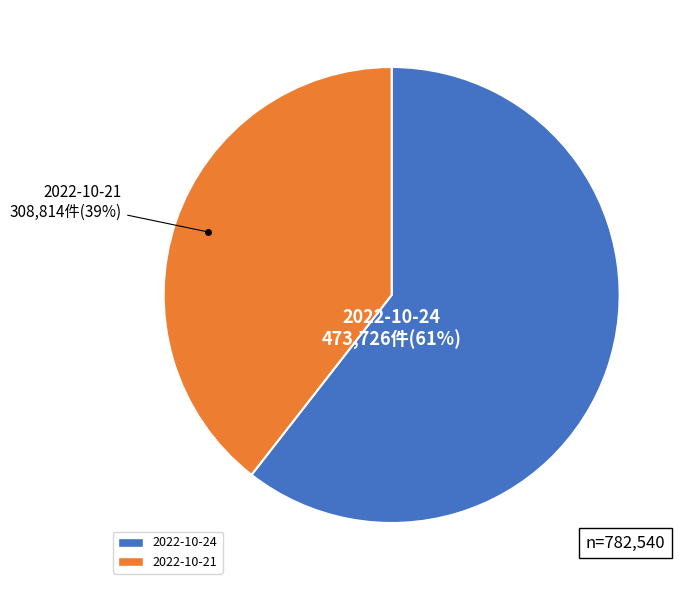

True or false: 2022-10-24 accounts for 50% of the total.

False